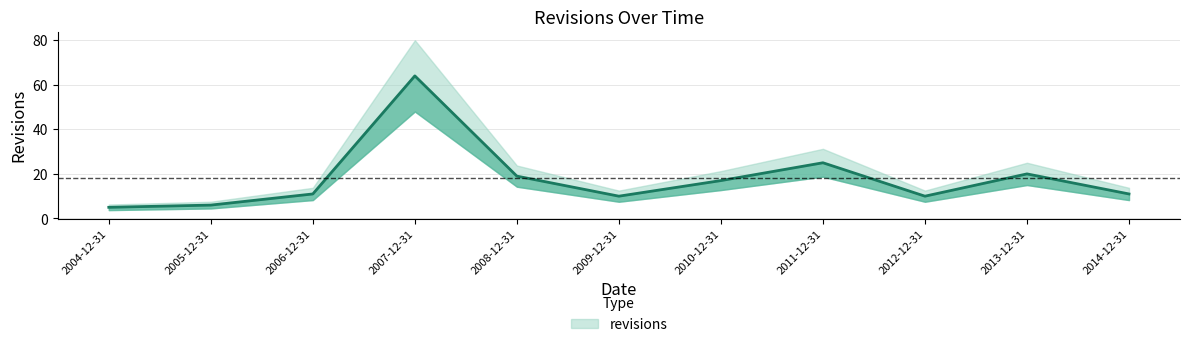

Is this an area chart (filled region under the line)?

No